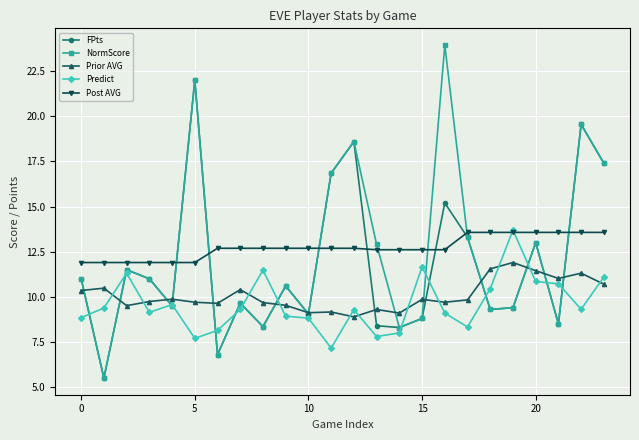

What is the lowest value of the Post AVG series?

11.9